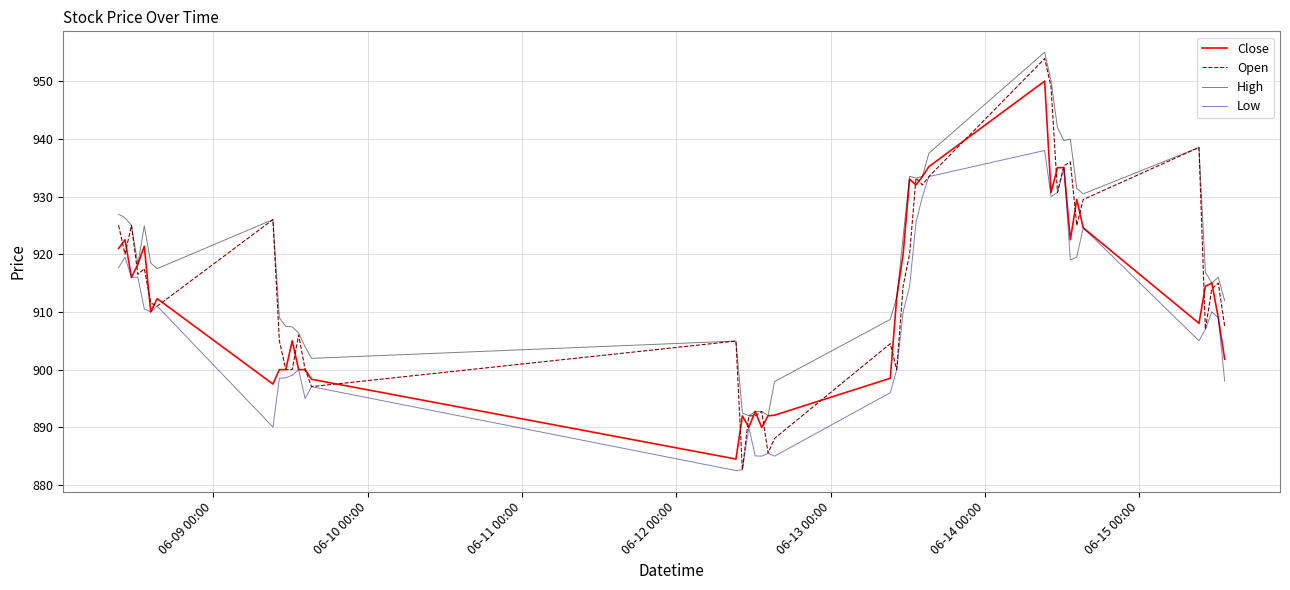

Which series has the largest range (max minus min)?

Open